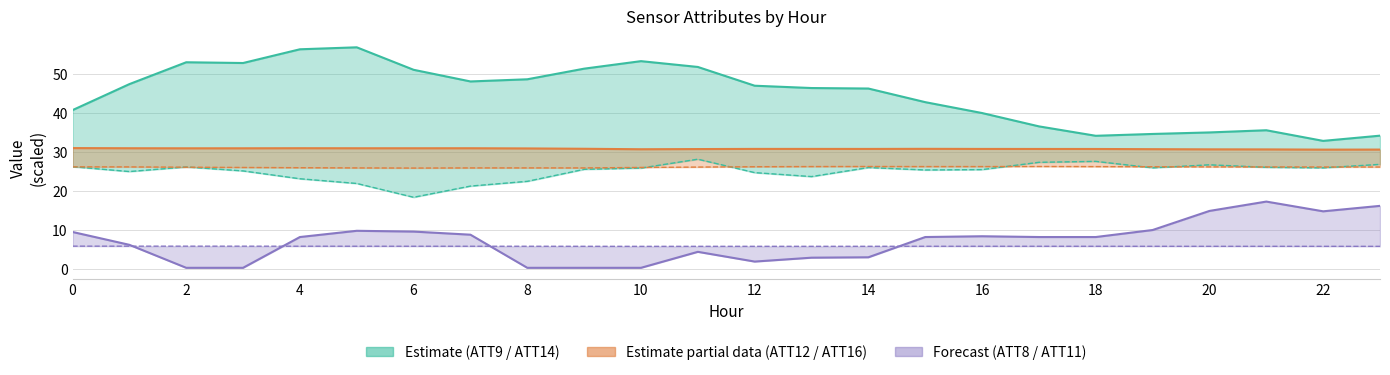

What is the minimum value for ATT9?

32.8